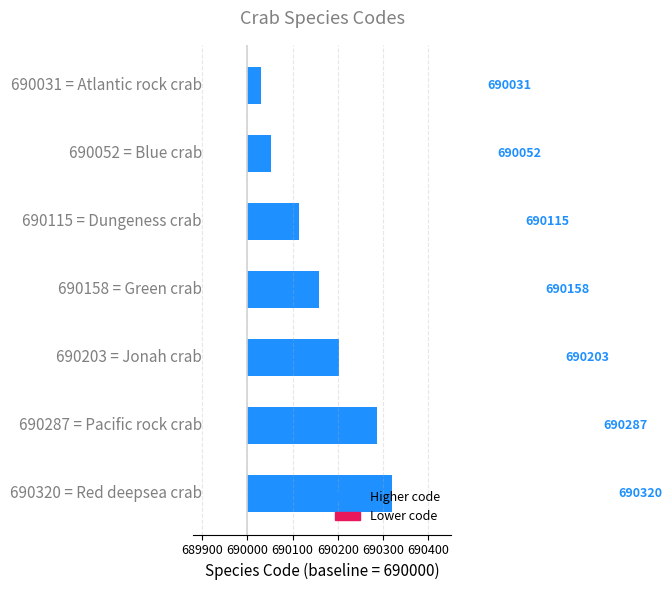

Reading right to left, transcribe all the data shown in this chart.

320	287	203	158	115	52	31